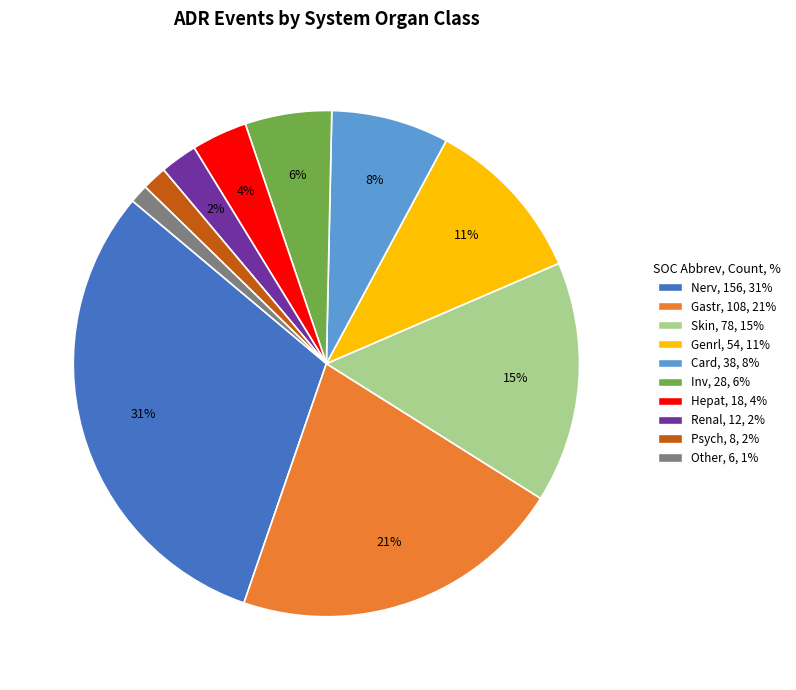

Do Hepat and Nerv together represent more than half of the pie?

No